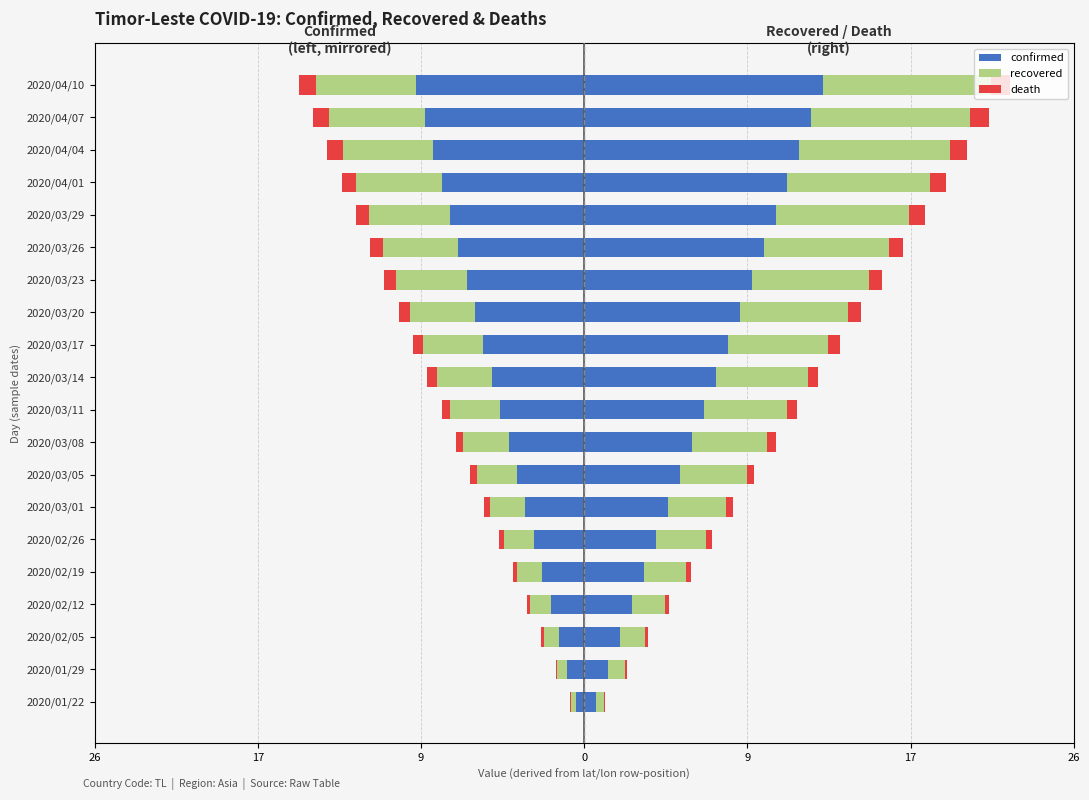

Rank the series at 2020/02/26 from highest to lowest value.

confirmed, recovered, death